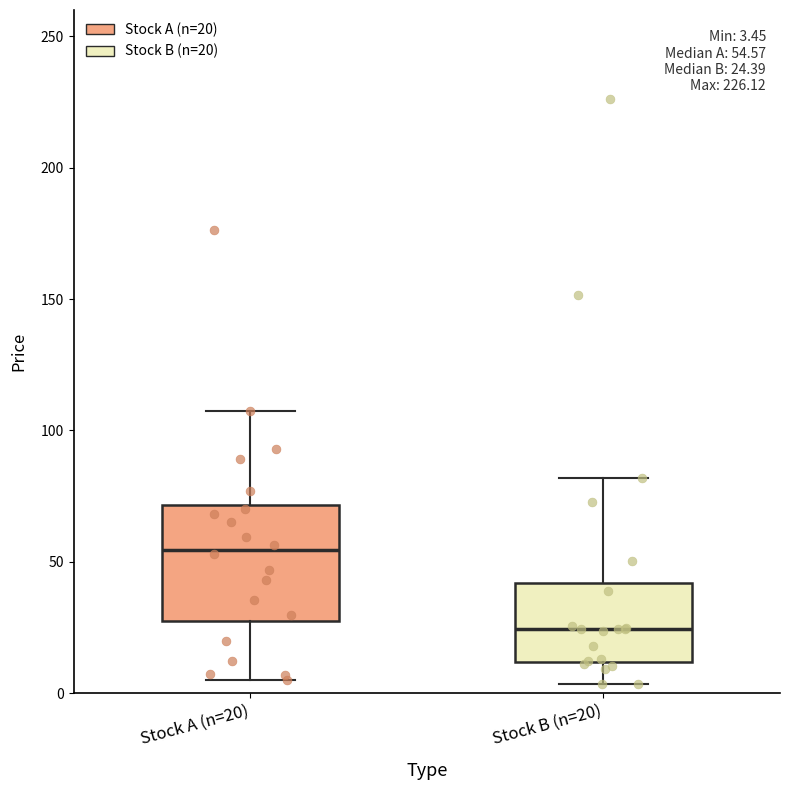

Comparing the boxes themselves (not the whiskers), which one is the tallest?

Stock A (n=20)